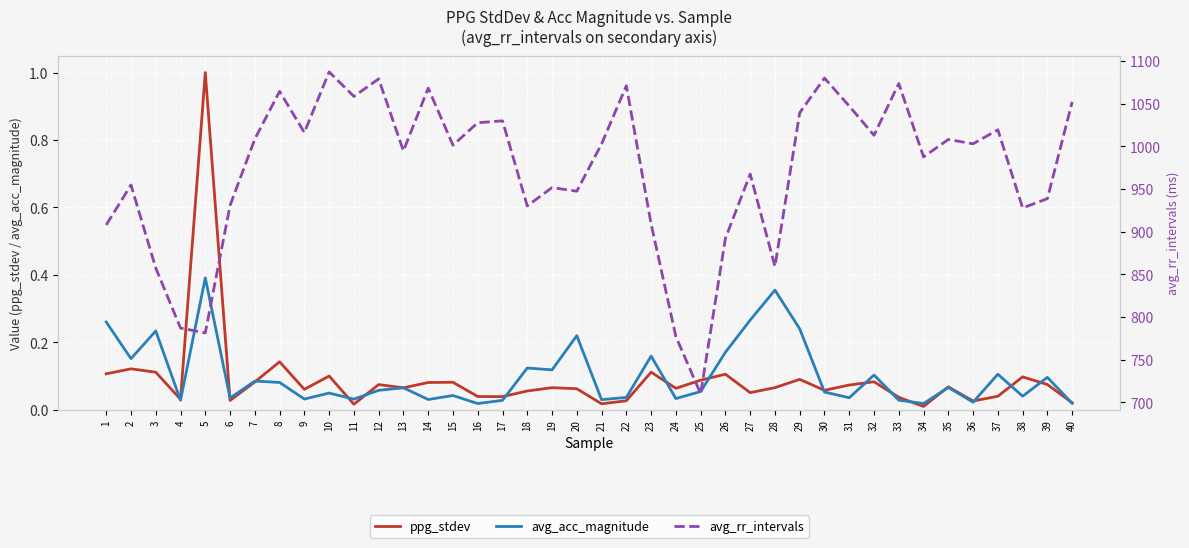

How many times do ppg_stdev and avg_acc_magnitude cross each other?

19